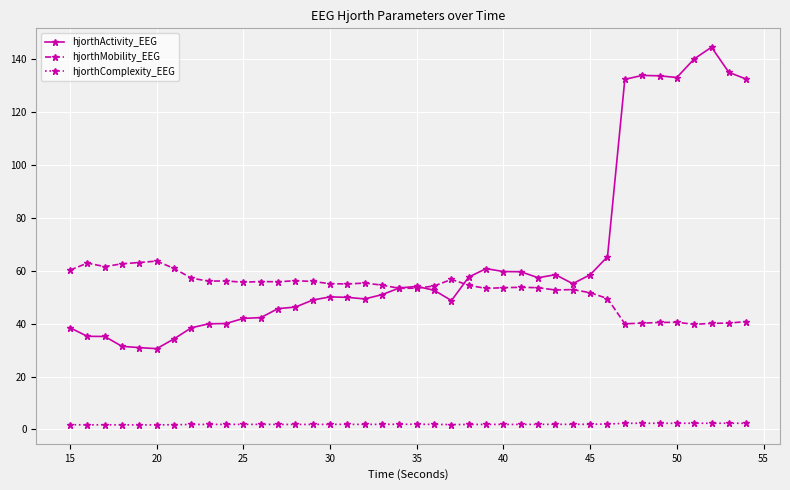

Which series has the largest total across all categories?

hjorthActivity_EEG